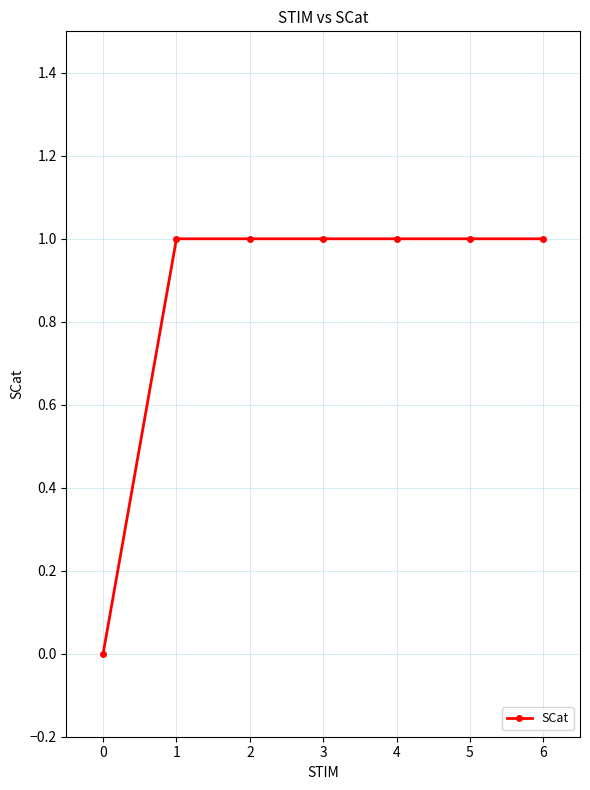

What is the sum of all values?

6